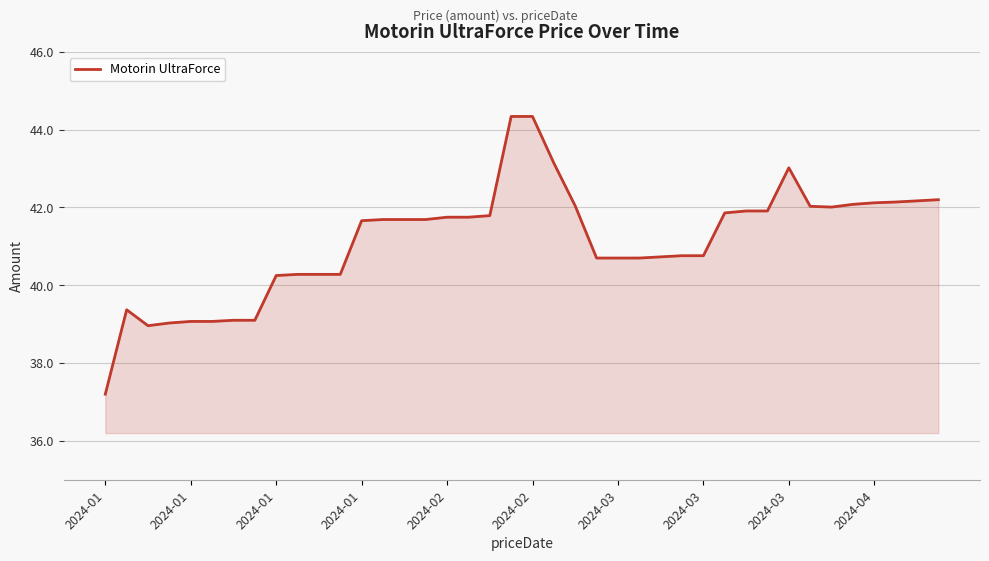

What is the maximum value shown in the chart?

44.3